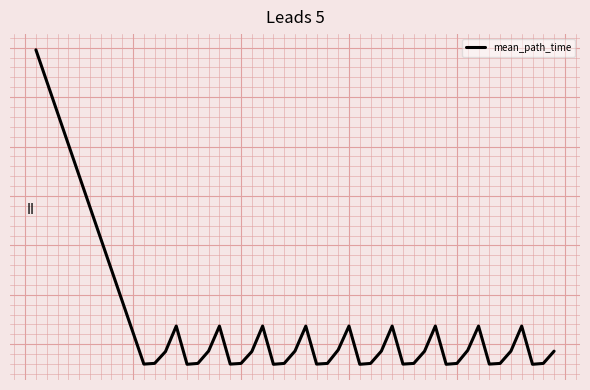

What is the smallest value displayed?

-0.4